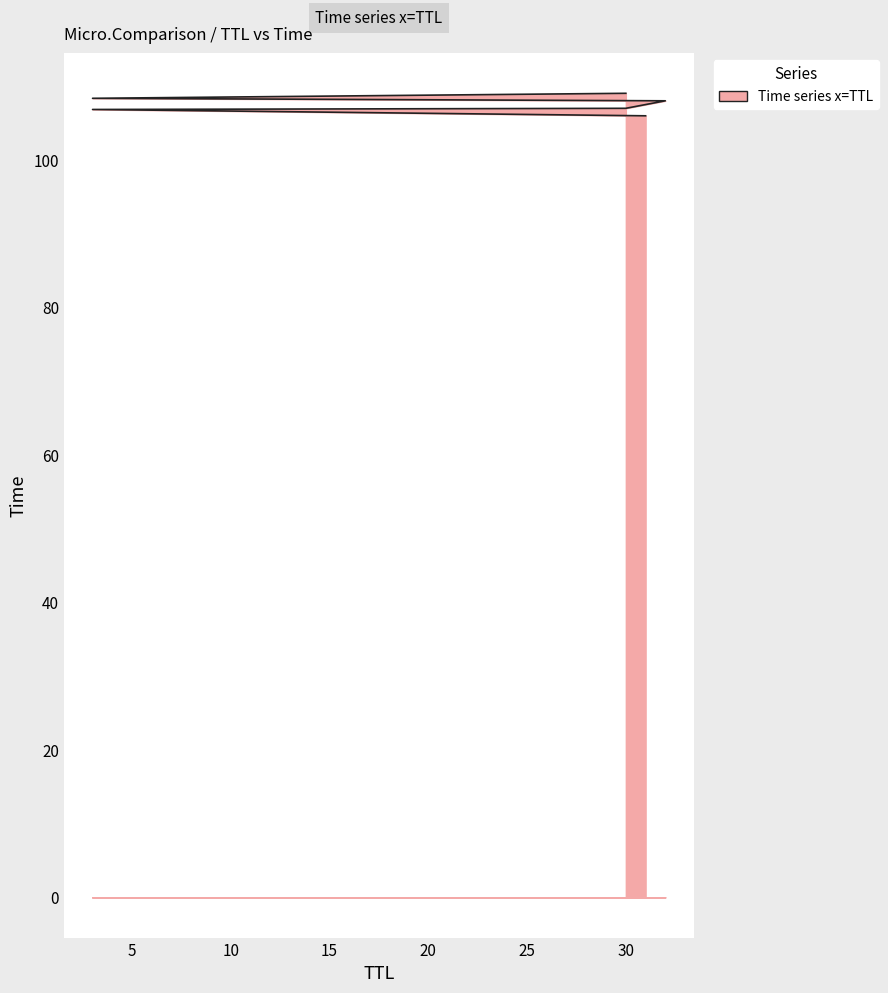

What is the difference between the values at 31 and 32?

2.0